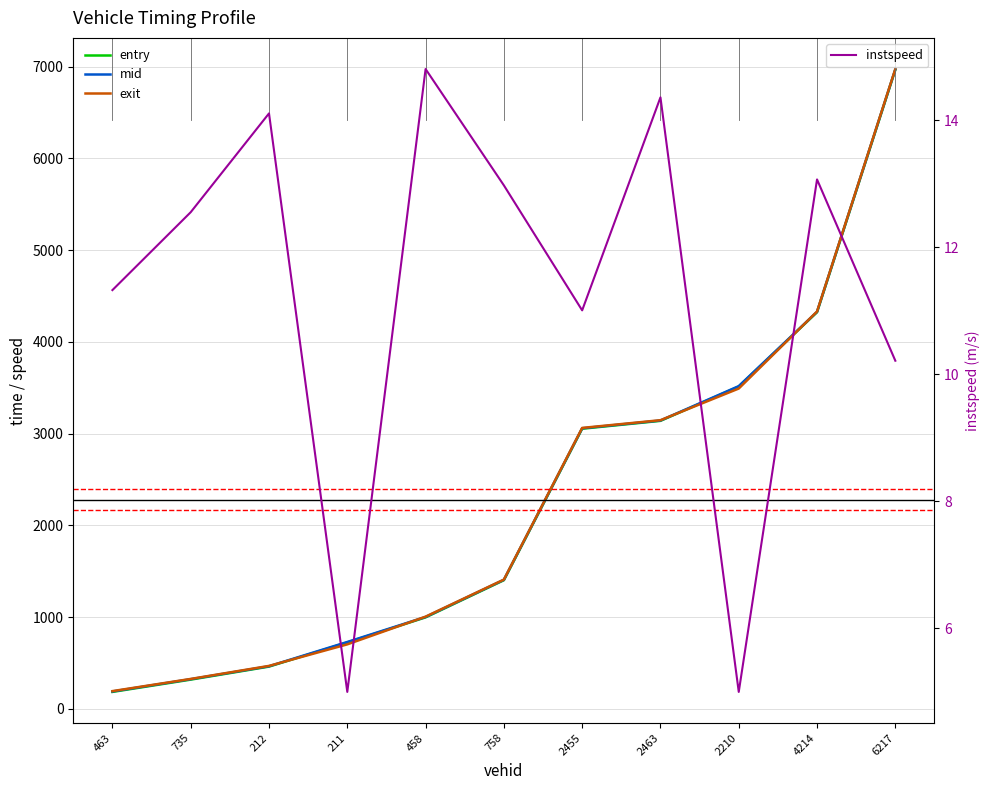

True or false: entry and mid intersect in this chart.

False